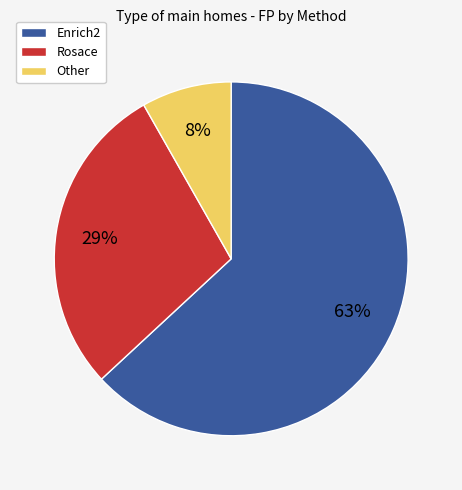

What percentage is the Rosace slice, to the nearest percent?

29%